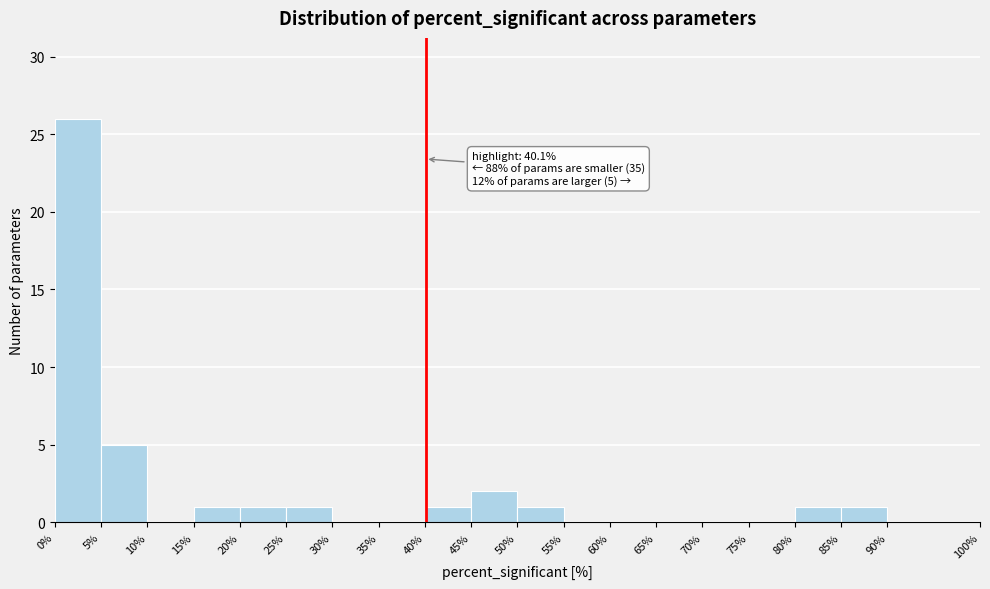

Which range on the x-axis has the tallest bar?

0% to 5%